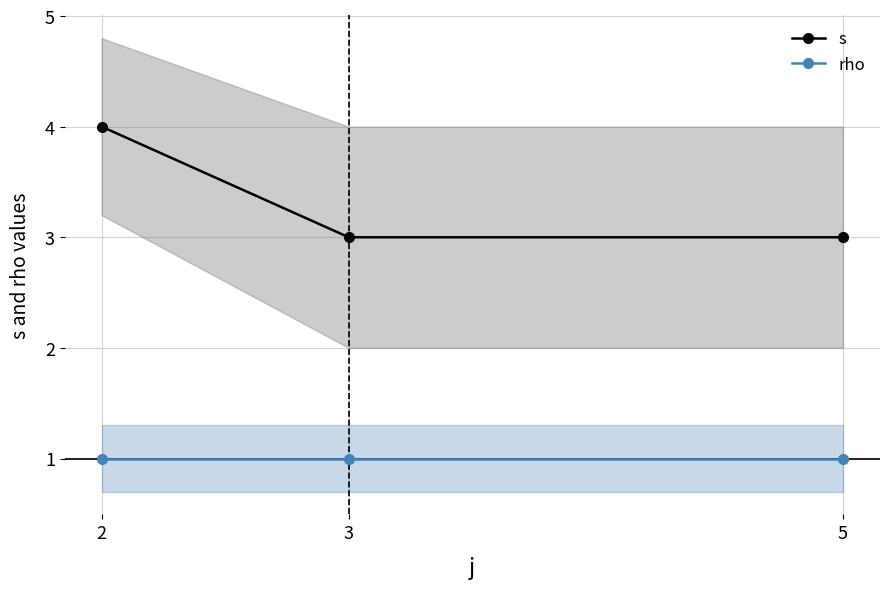

Which series has the largest range (max minus min)?

s